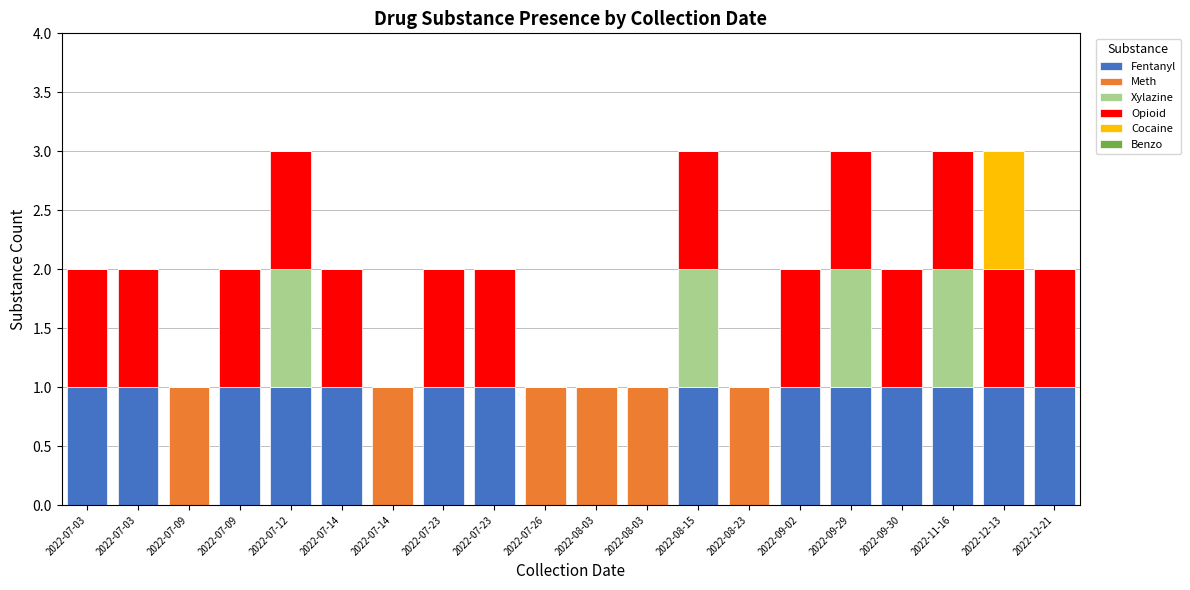

Are the bars horizontal?

No